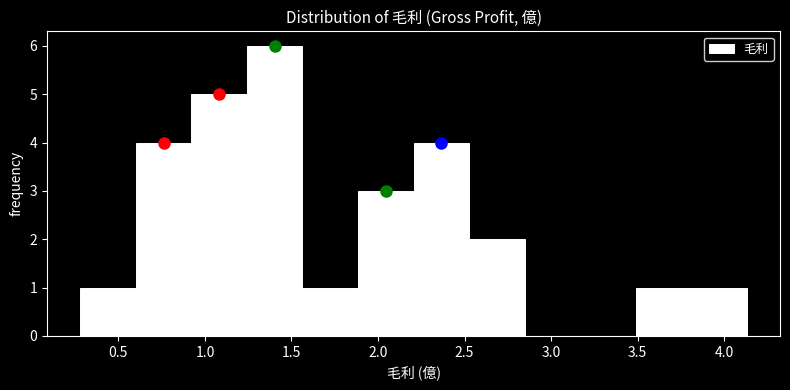

Reading left to right, transcribe this chart: for each bar, give the range it covers on the x-axis and its height. Neither the bar edges nor the heights are printed on the chart, so give them approximately, as read against the axes.

0.30 to 0.60: 1
0.60 to 0.90: 4
0.90 to 1.25: 5
1.25 to 1.55: 6
1.55 to 1.90: 1
1.90 to 2.20: 3
2.20 to 2.55: 4
2.55 to 2.85: 2
2.85 to 3.15: 0
3.15 to 3.50: 0
3.50 to 3.80: 1
3.80 to 4.15: 1